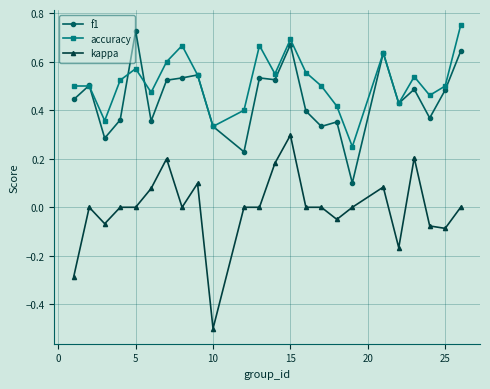

Which series has the largest total across all categories?

accuracy